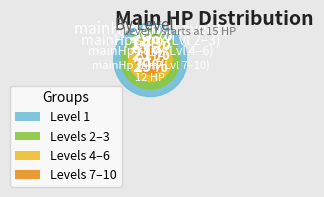

What is the ratio of the value at Level 1 to the value at Level 8?

5.0